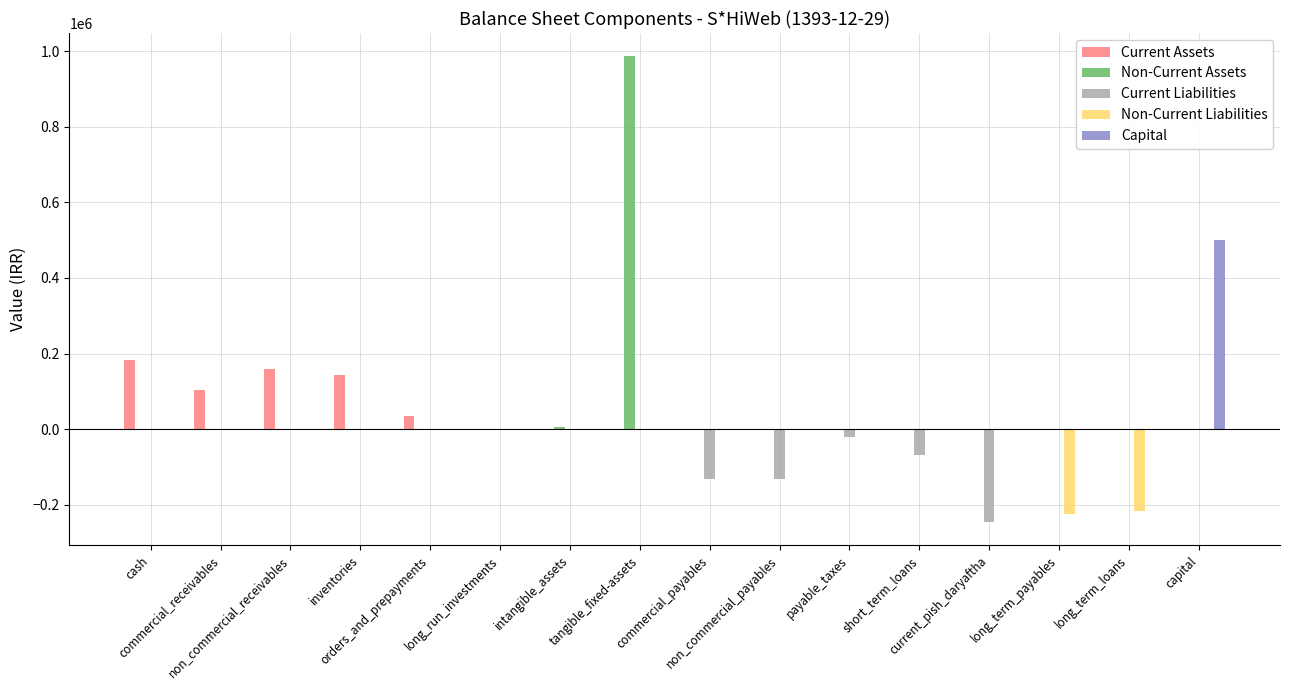

What is the maximum value shown in the chart?

986125